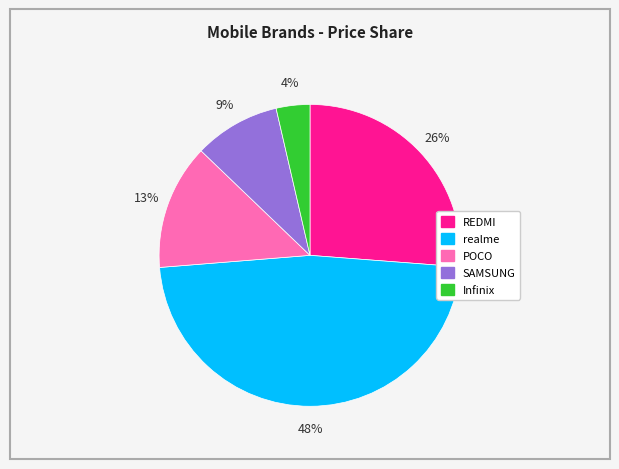

Do SAMSUNG and REDMI together represent more than half of the pie?

No